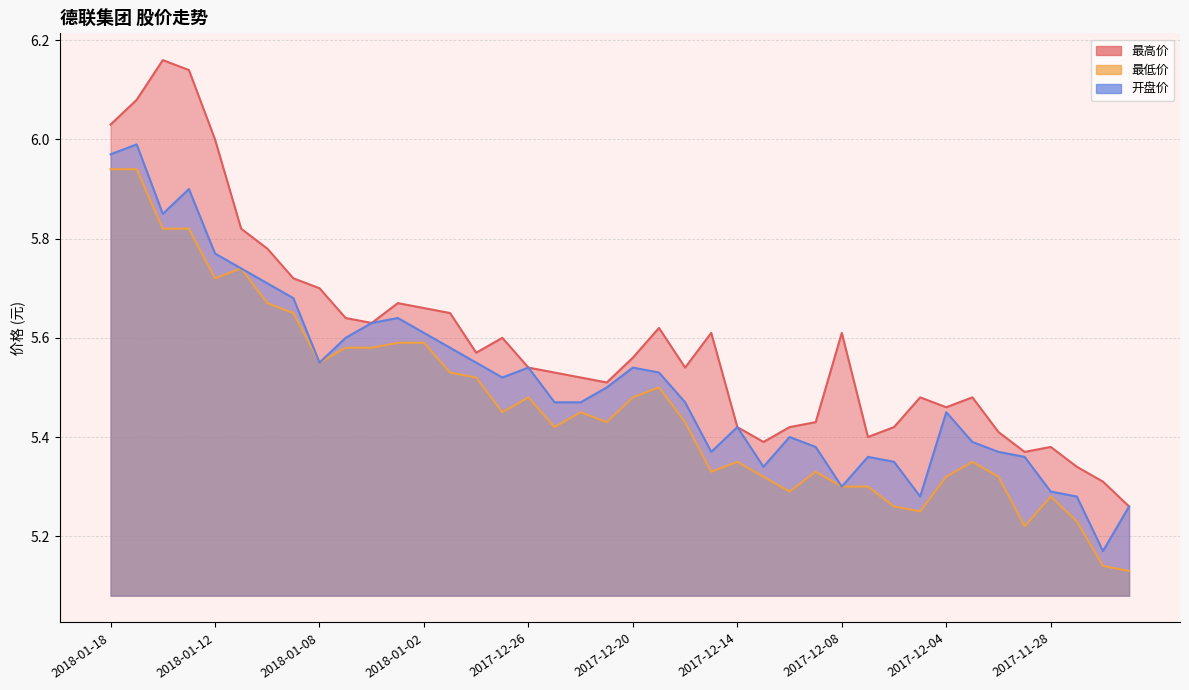

In 开盘价, how many points are higher than both neighbors (excluding endpoints)?

9